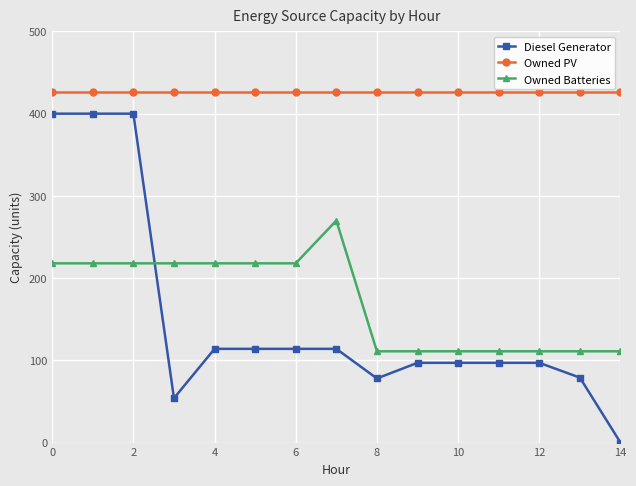

What are all the series names shown in the legend?

Diesel Generator, Owned PV, Owned Batteries